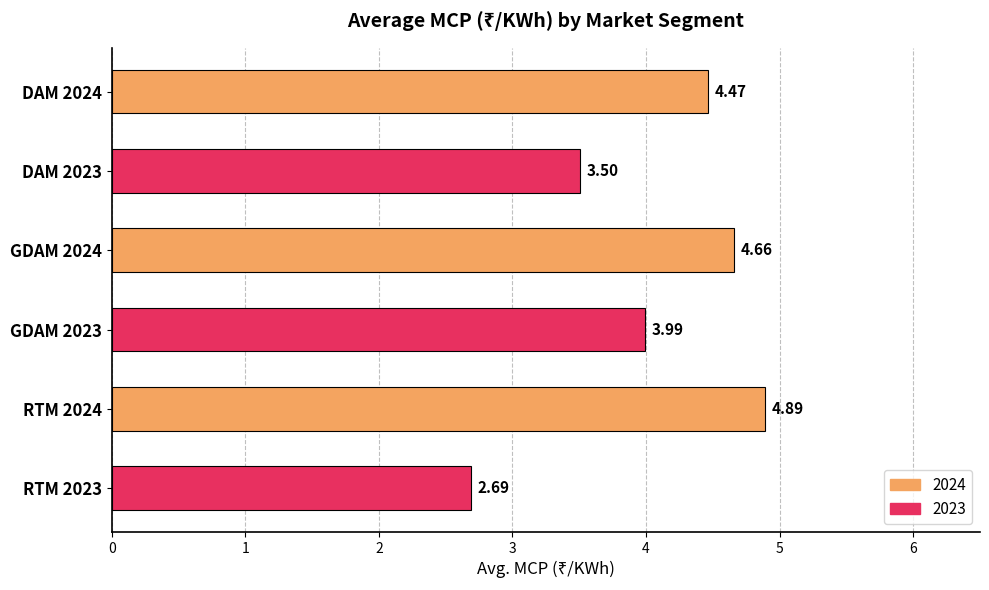

What is the difference between the second highest and second lowest values?

1.2